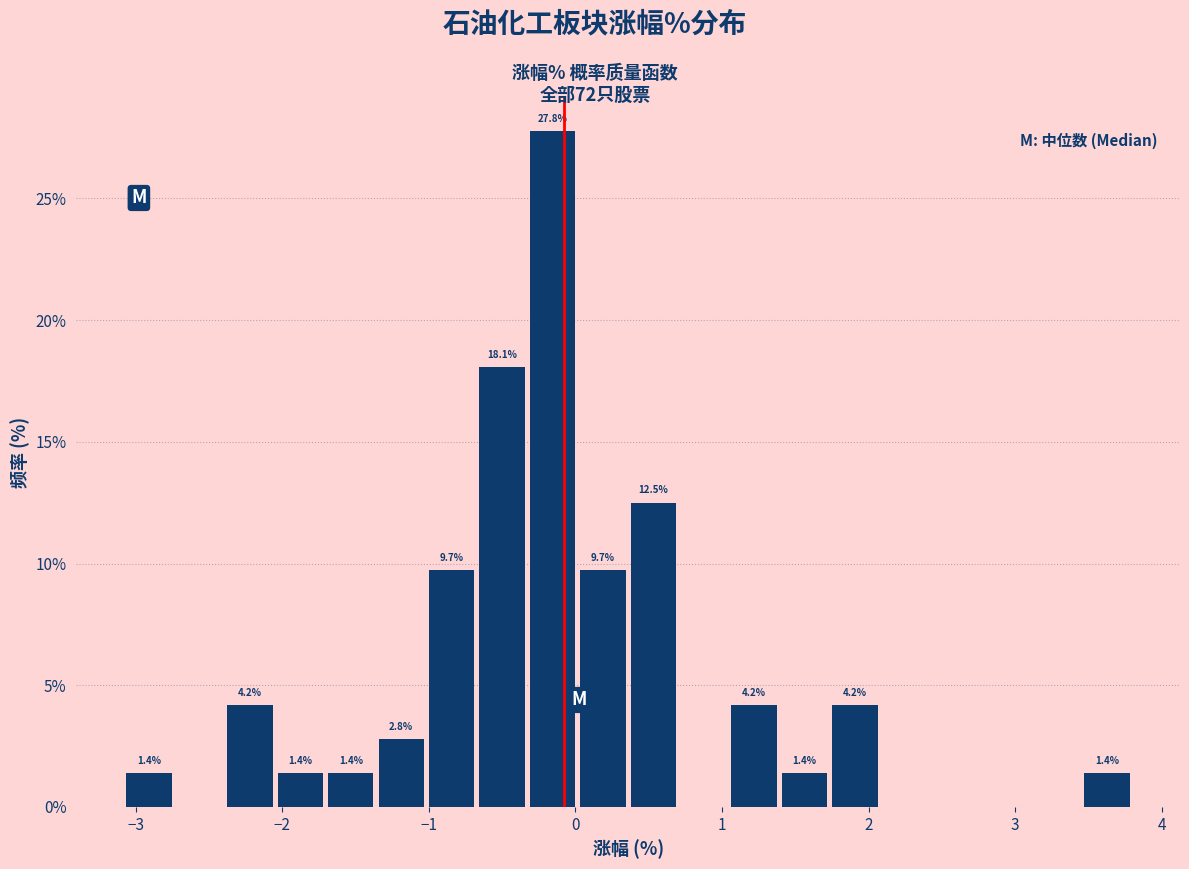

Around what value on the x-axis is the tallest bar? Give the approximate position of its centre, as read against the axis.

-0.2